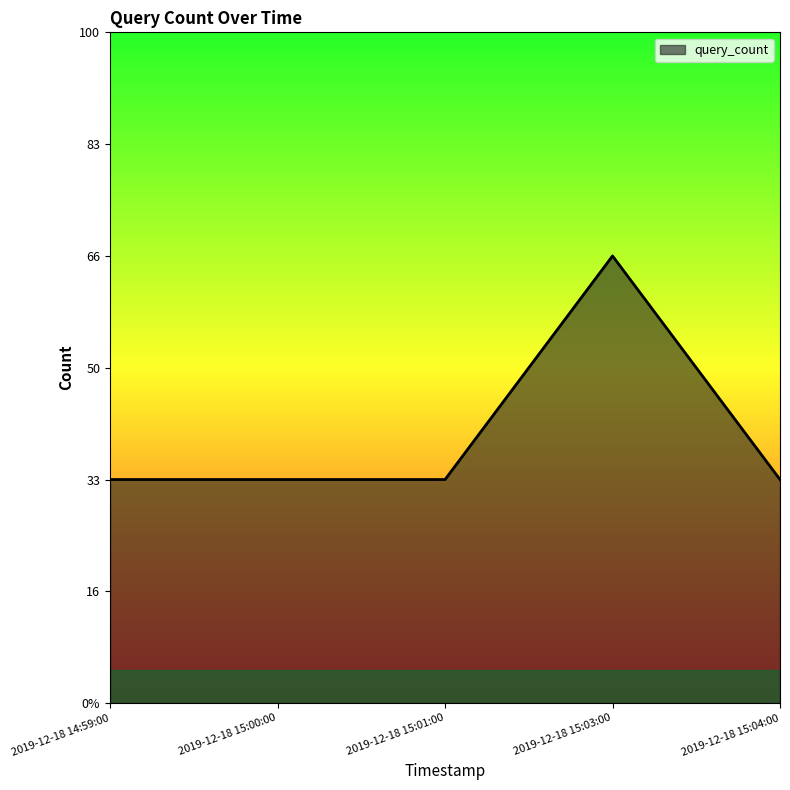

What is the average value?

1